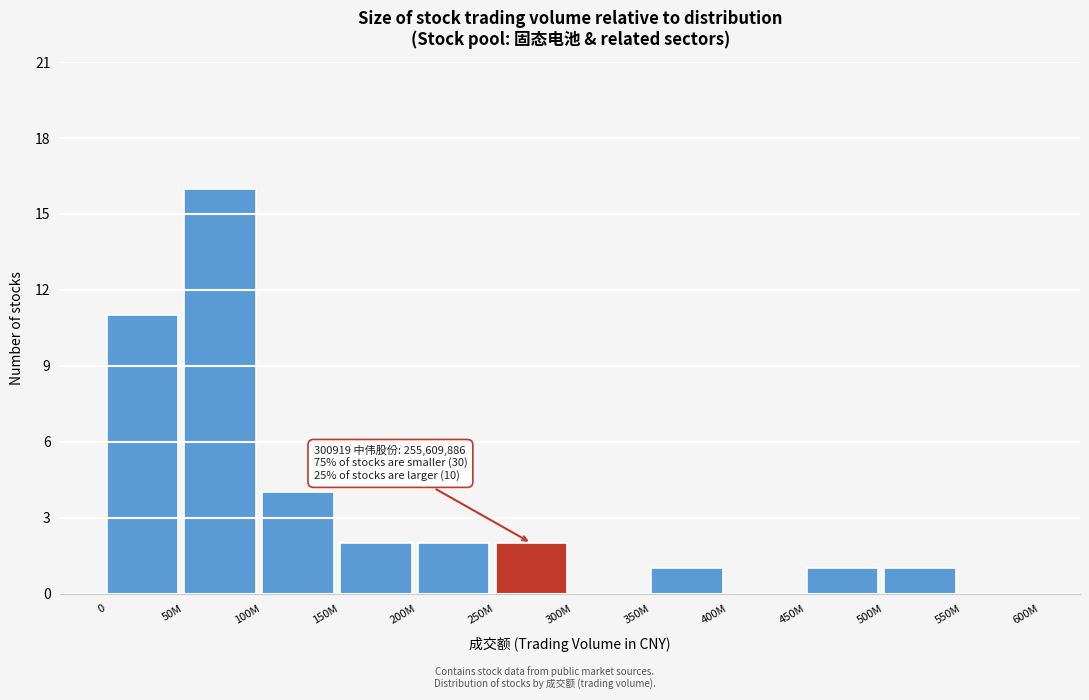

Reading left to right, extract all data points from this chart.

0=11	50M=16	100M=4	150M=2	200M=2	250M=2	300M=0	350M=1	400M=0	450M=1	500M=1	550M=0